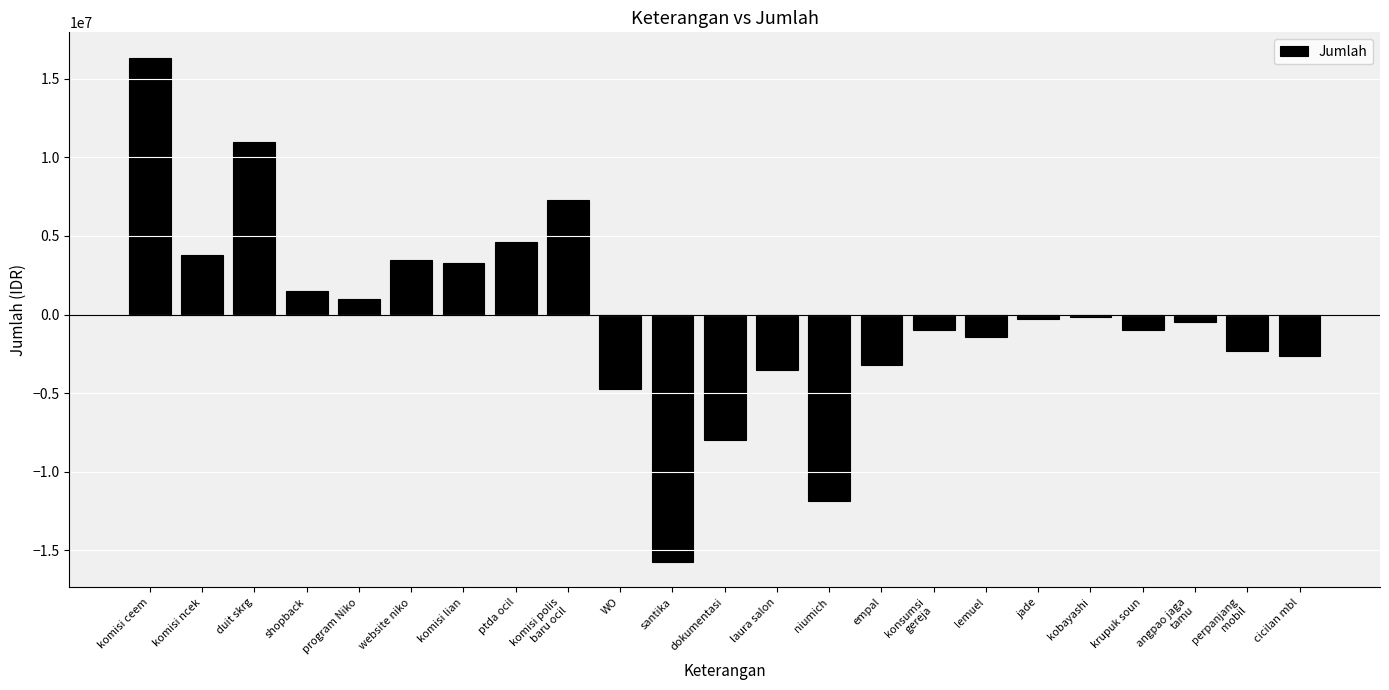

Between komisi polis
baru ocil and dokumentasi, which is larger?

komisi polis
baru ocil